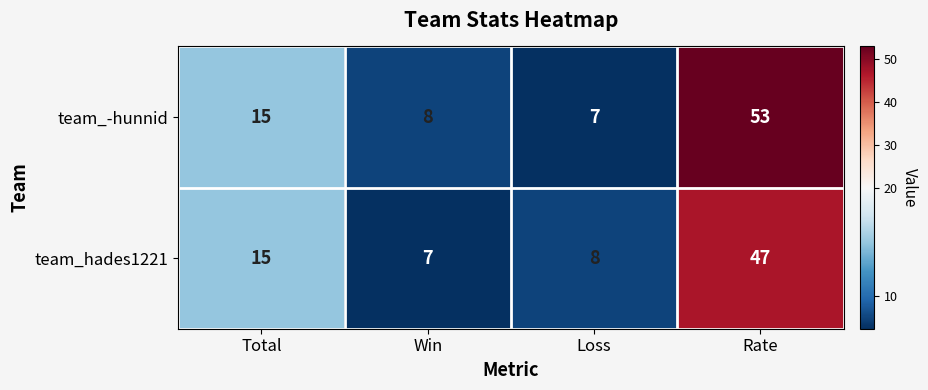

The value of team_hades1221 at Total is 8. True or false?

False